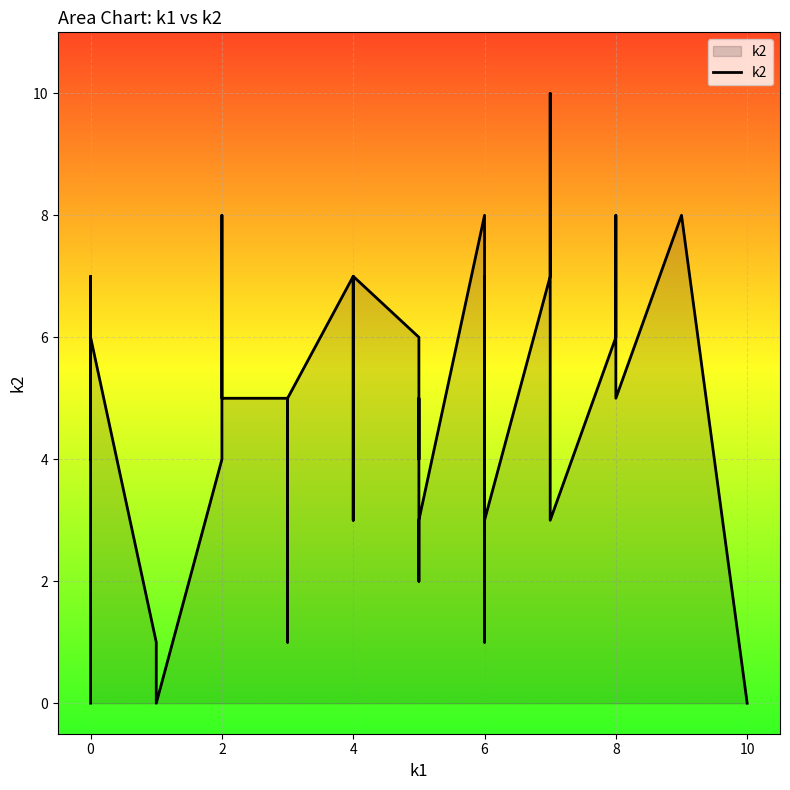

What is the sum of the values at 12 and 8?

8